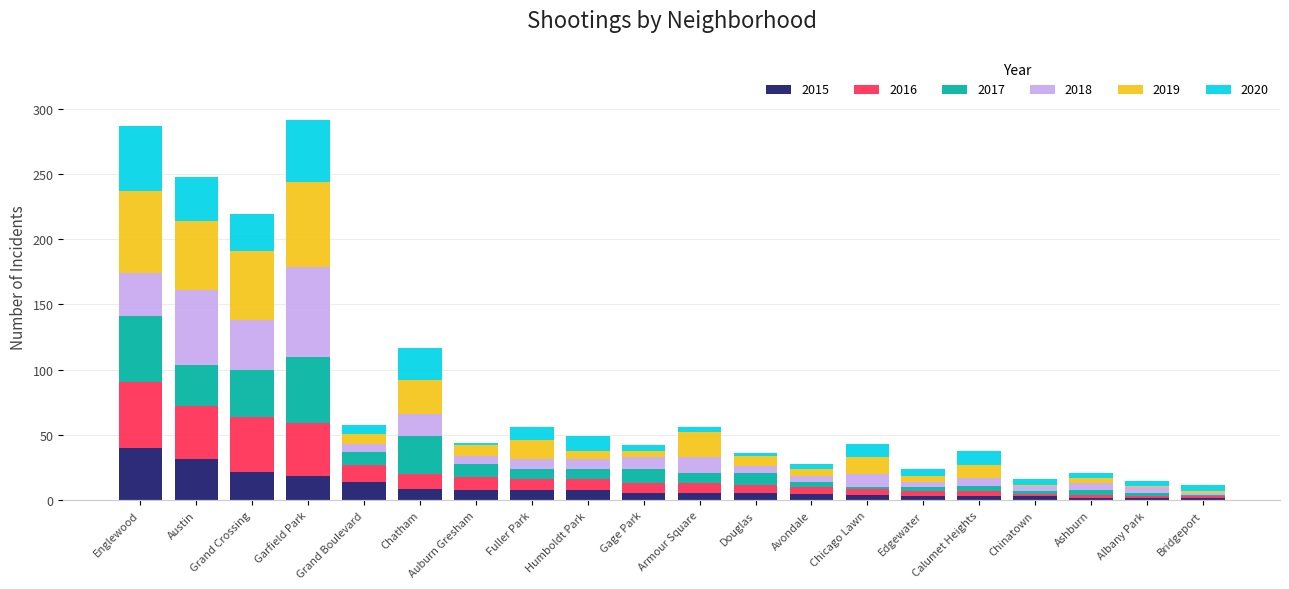

What is the highest value of the 2015 series?

40